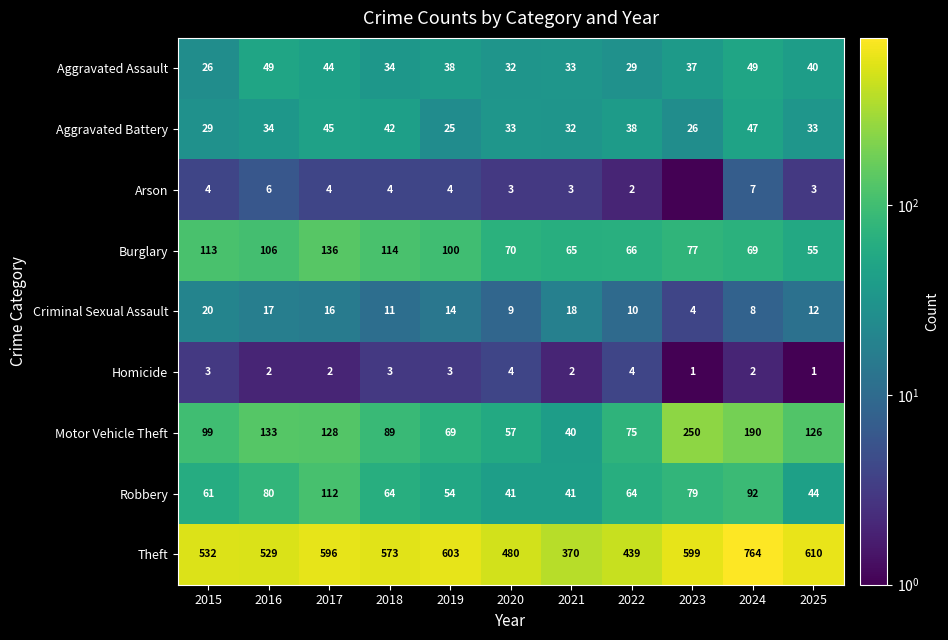

True or false: Homicide has a value of 1.0 at 2017.

False